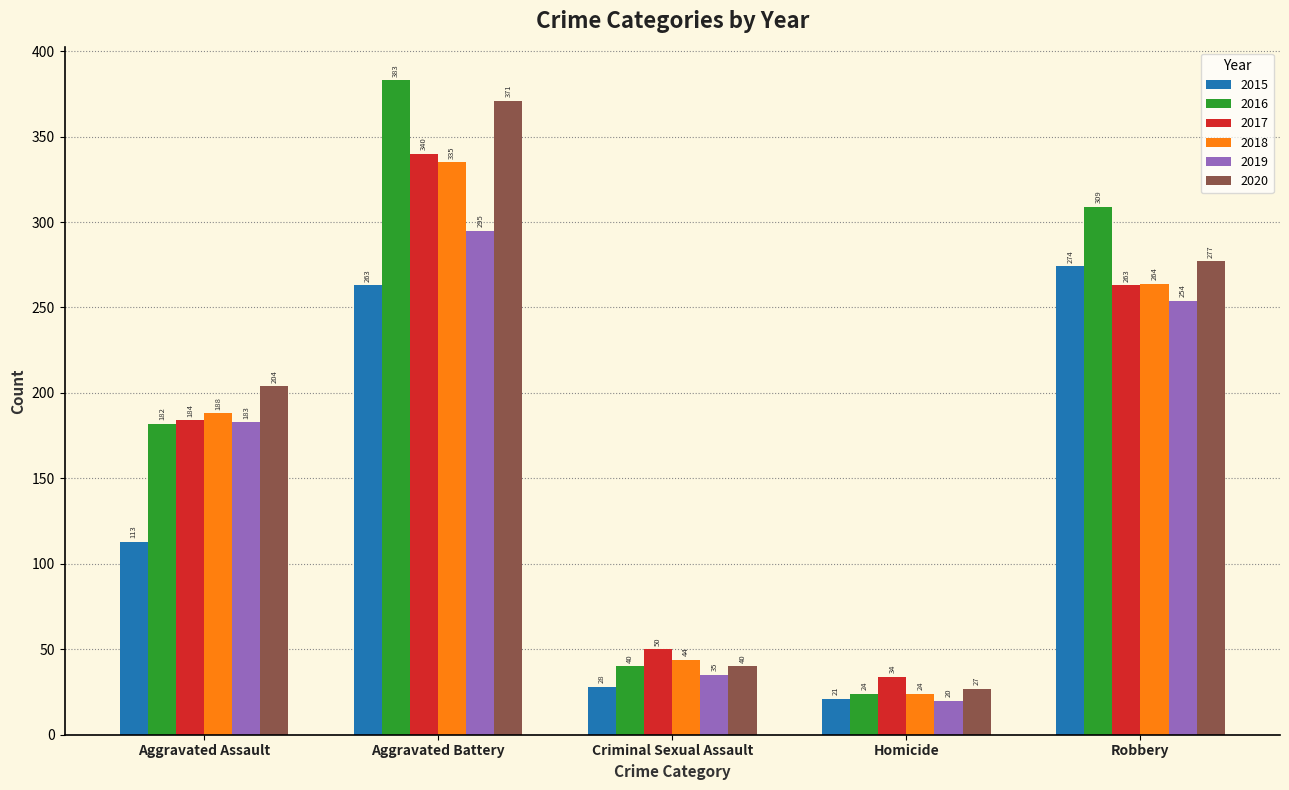

The 2016 series shows 19 at Criminal Sexual Assault. True or false?

False